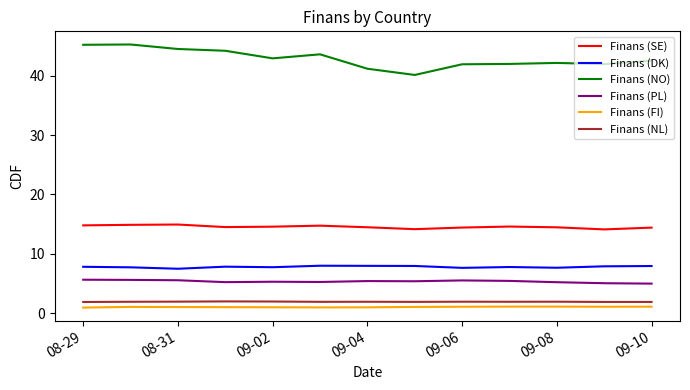

Which series has the largest total across all categories?

Finans (NO)